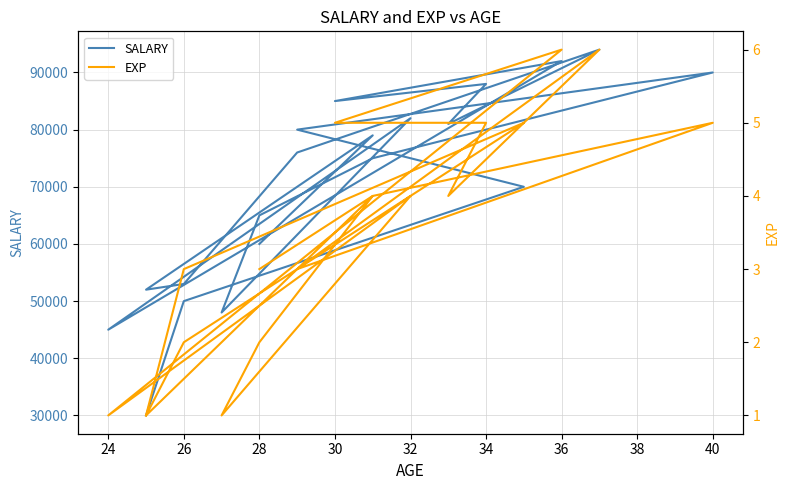

Reading left to right, extract all data points from this chart.

SALARY: 30000	50000	70000	80000	90000	75000	65000	48000	82000	45000	92000	85000	88000	81000	94000	76000	53000	52000	79000	60000
EXP: 1	3	5	3	5	4	2	1	4	1	6	5	5	4	6	3	2	1	4	3